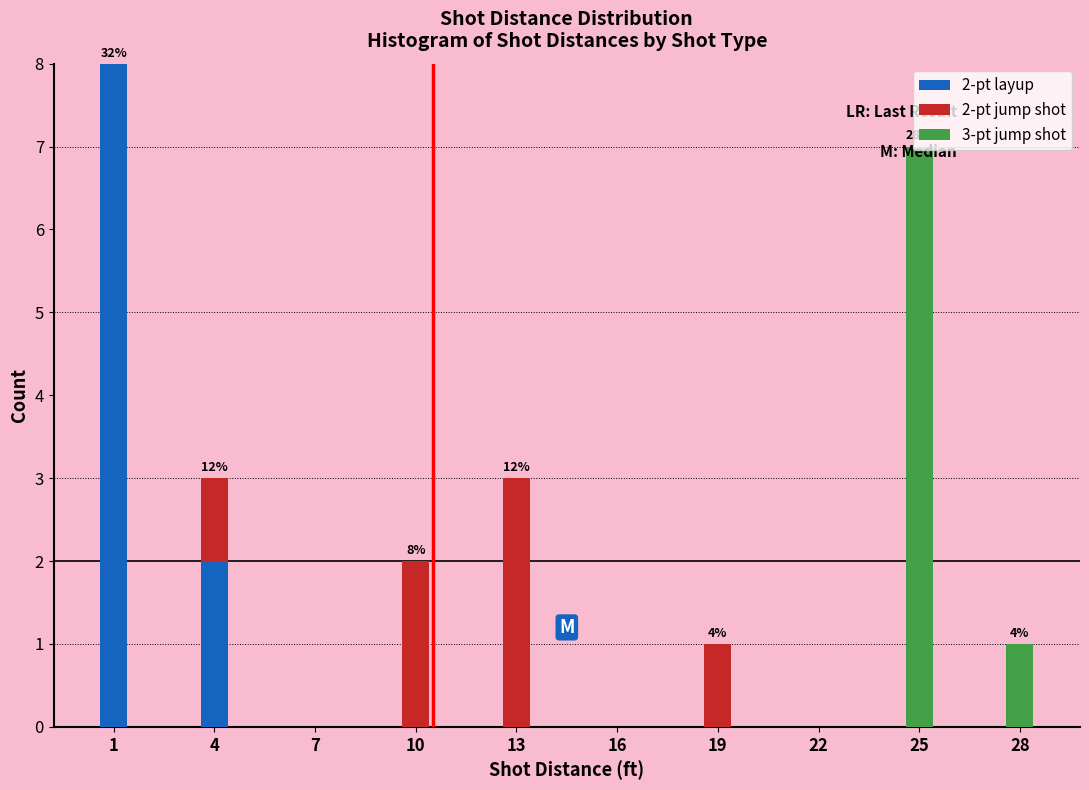

What is the total value across all series at 4?

3